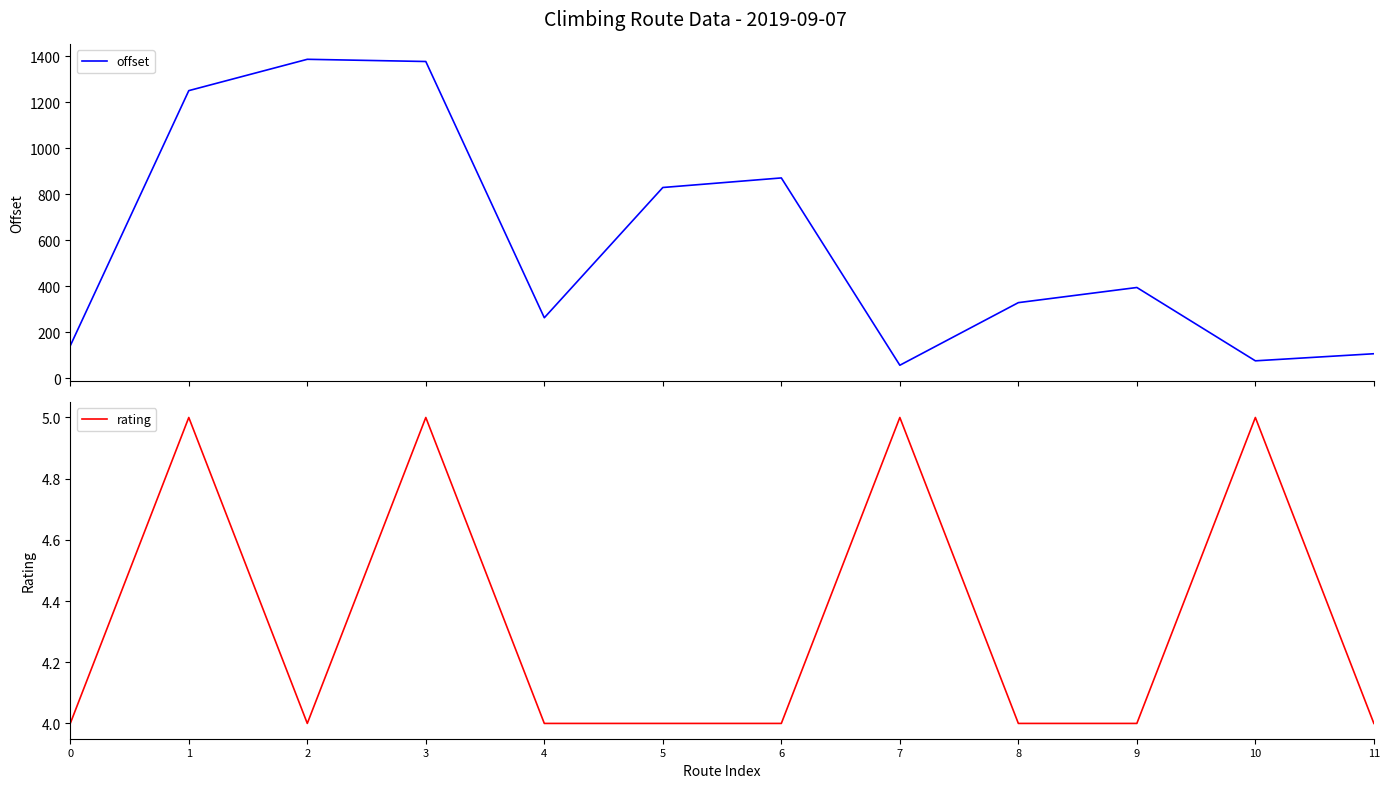

How many series are shown in this chart?

2